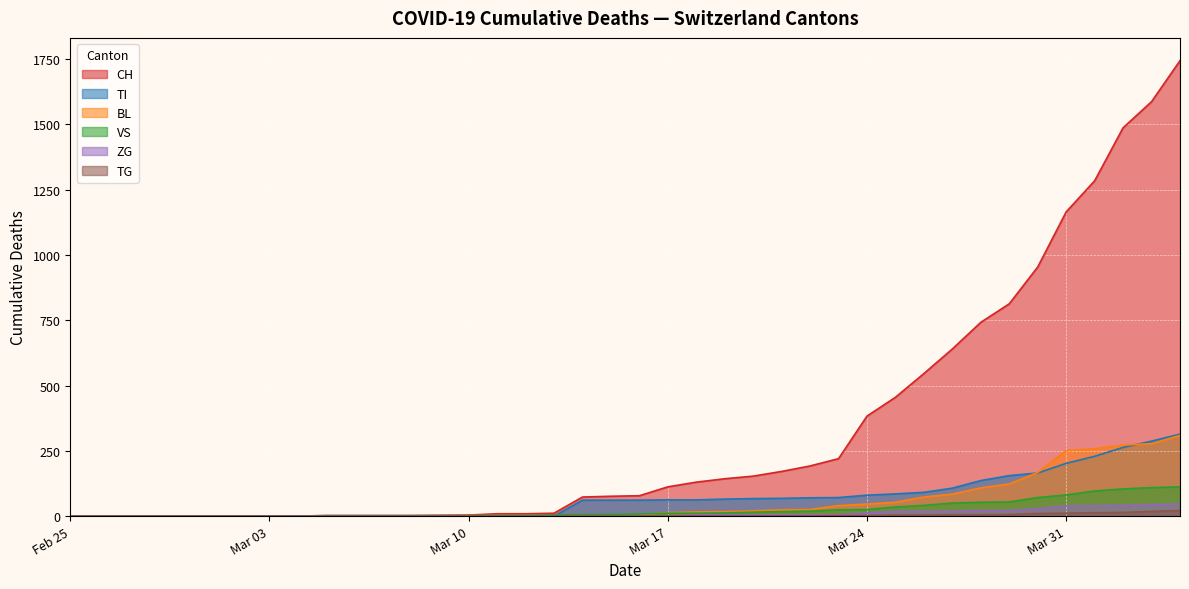

What is the value of the VS point at the 23rd from the left?

11